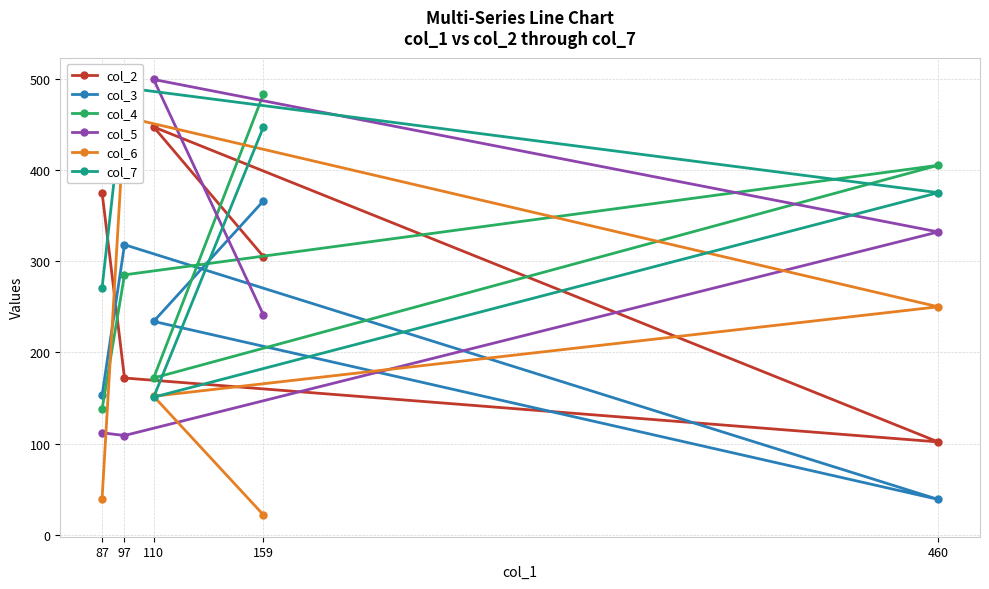

Is this an area chart (filled region under the line)?

No